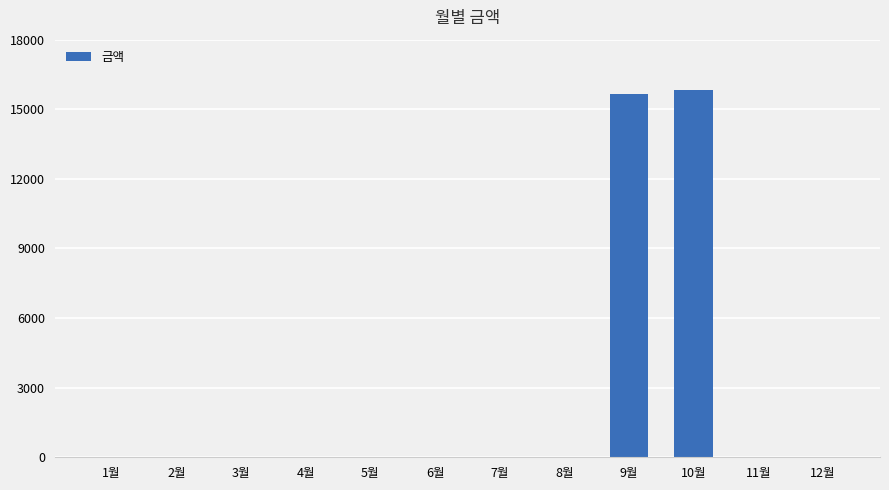

The value at 11월 is 0. True or false?

True